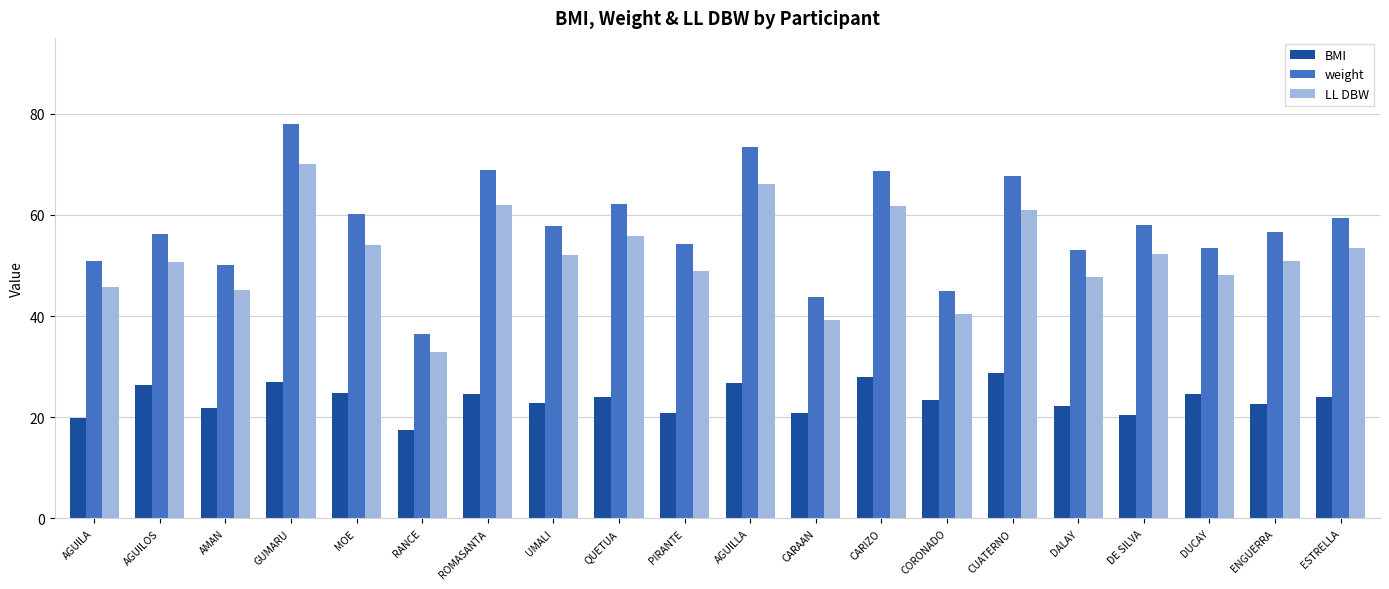

Which category has the highest value in the weight series?

GUMARU